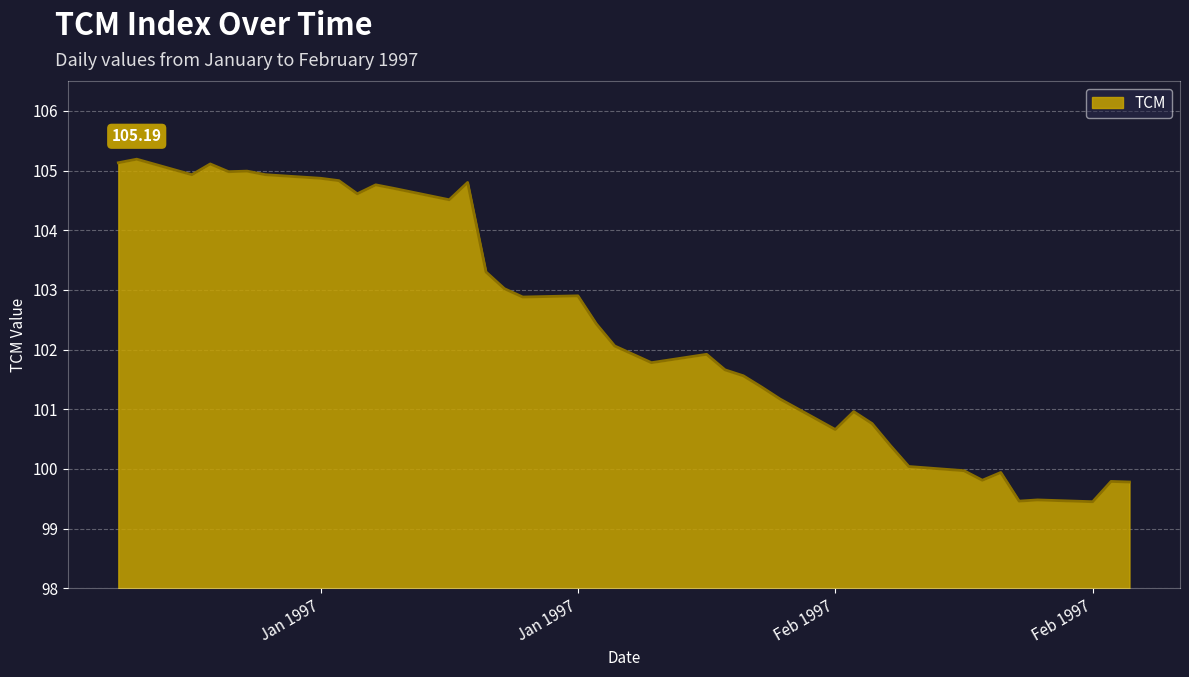

What is the minimum value shown in the chart?

99.5